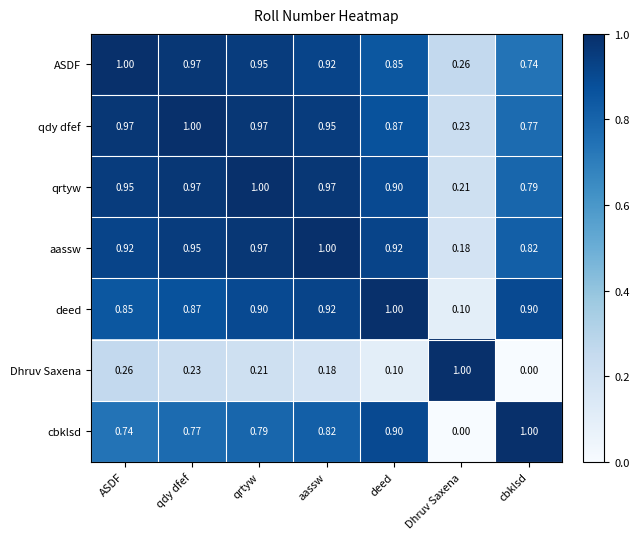

At which label does deed reach its minimum?

Dhruv Saxena